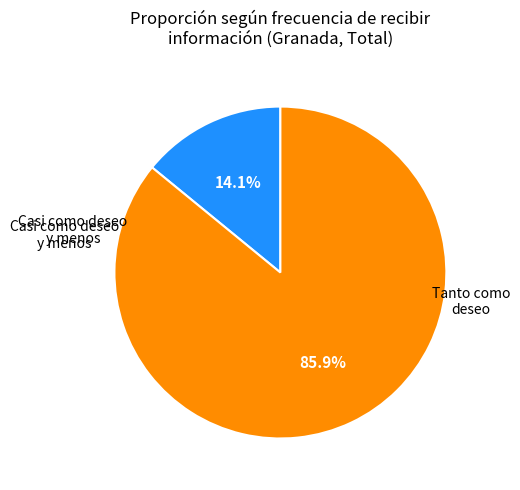

Which category has the biggest portion of the pie?

Tanto como deseo